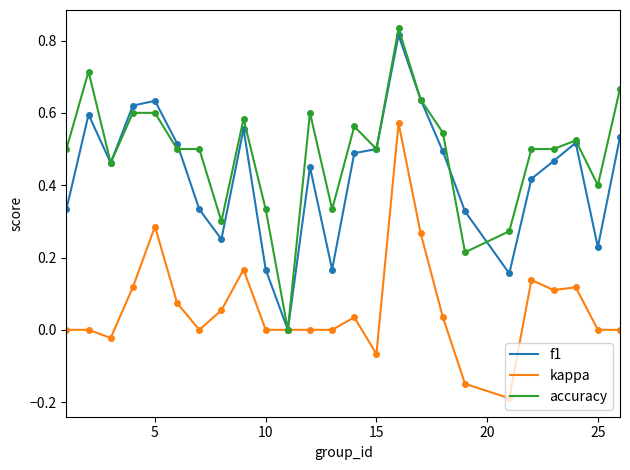

How many positive values does the f1 series have?

24